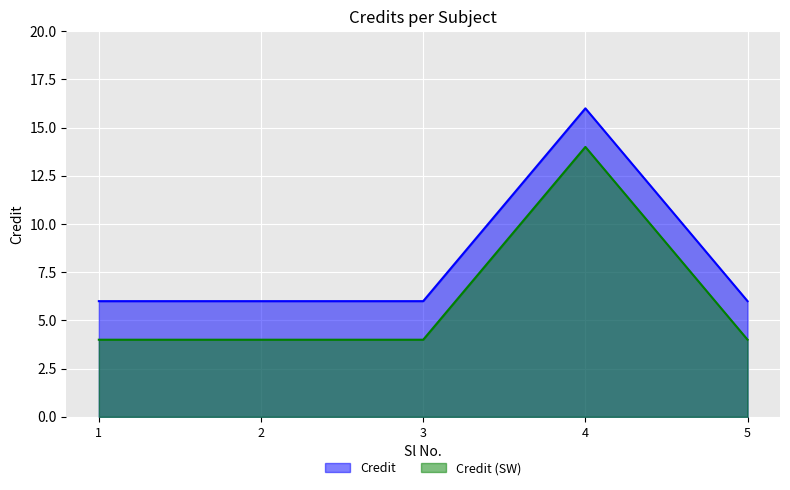

Which category has the highest value across all series?

4